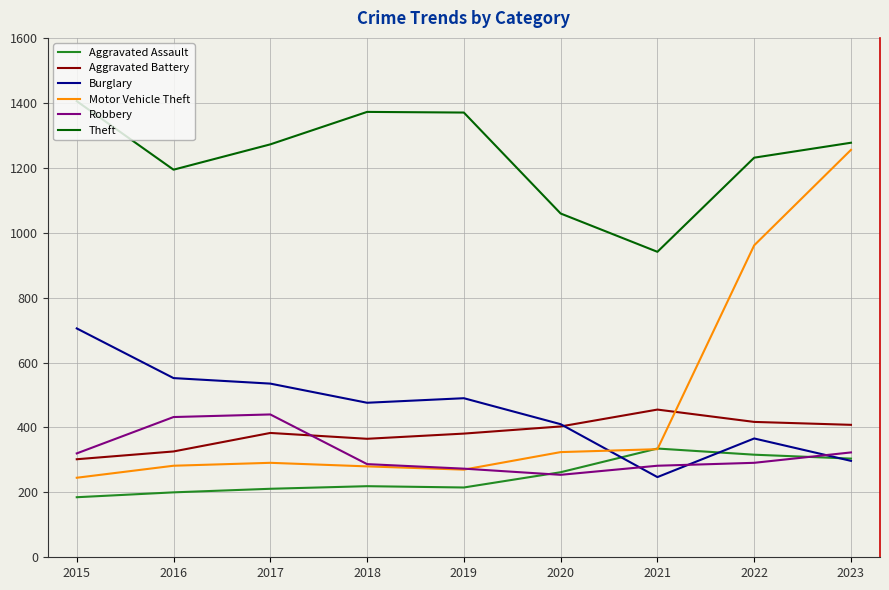

Which series has the largest range (max minus min)?

Motor Vehicle Theft